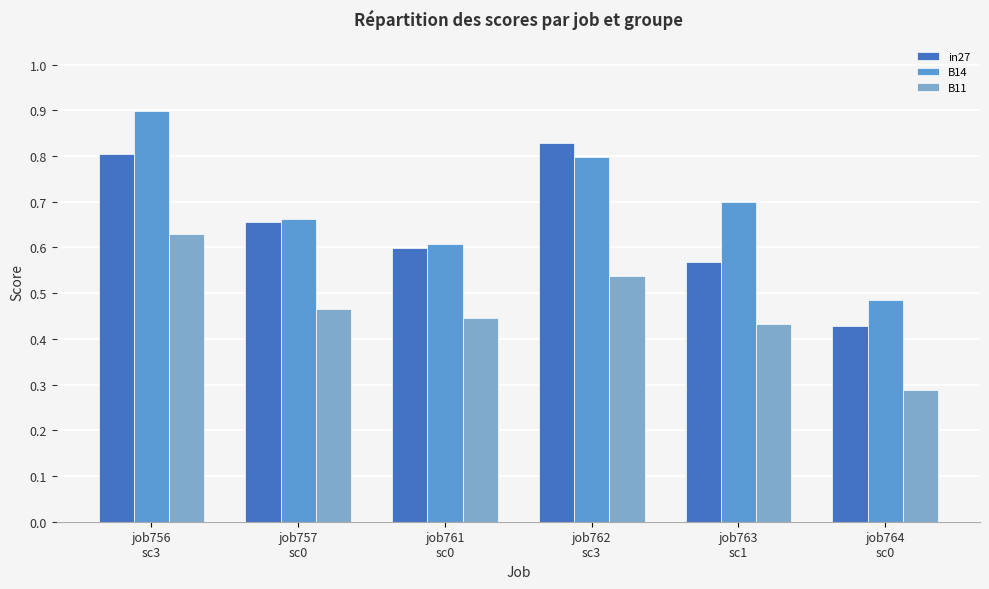

What is the sum of all in27 values?

3.9